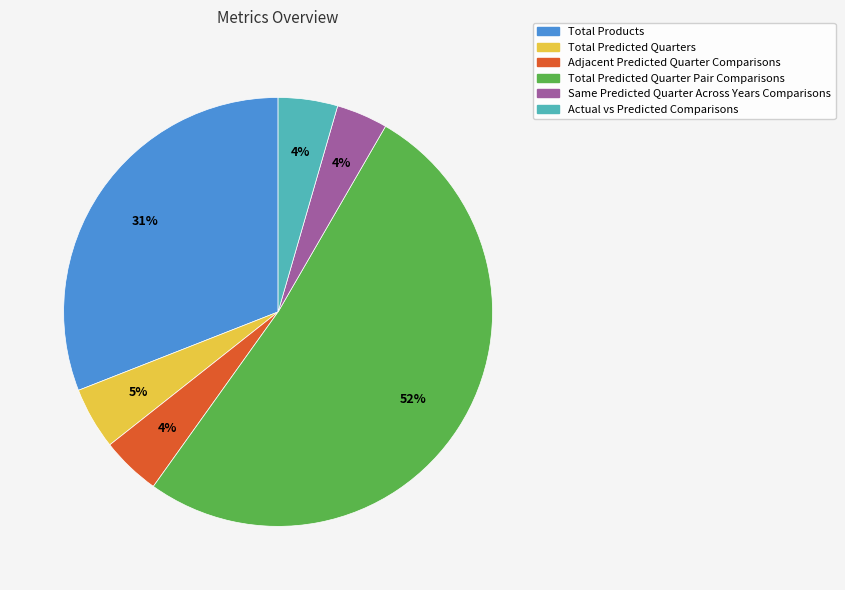

True or false: Total Products accounts for 18% of the total.

False